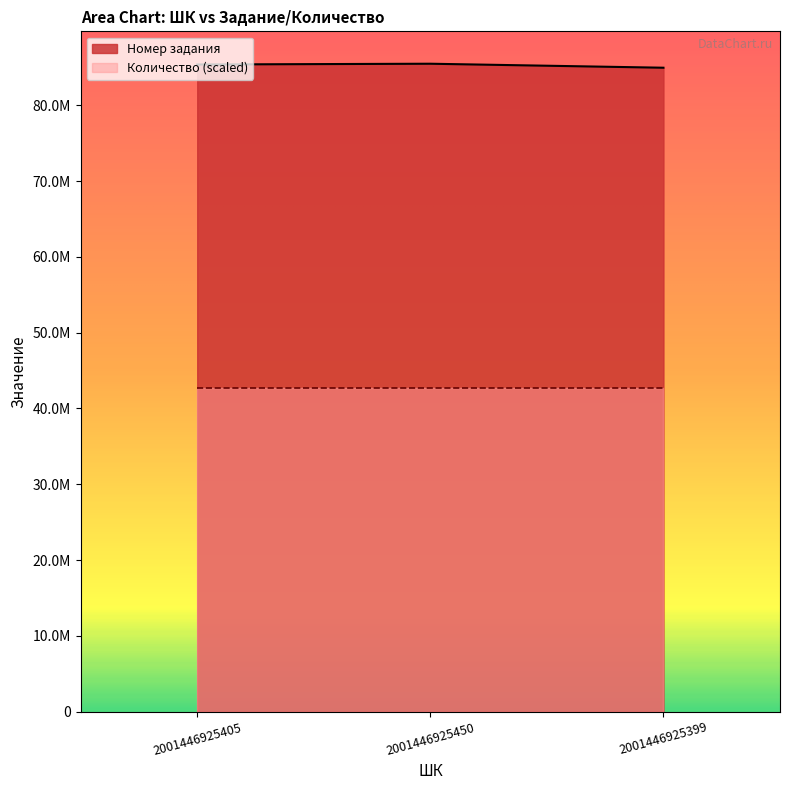

List the labels in order of value, smallest first.

2001446925399, 2001446925405, 2001446925450